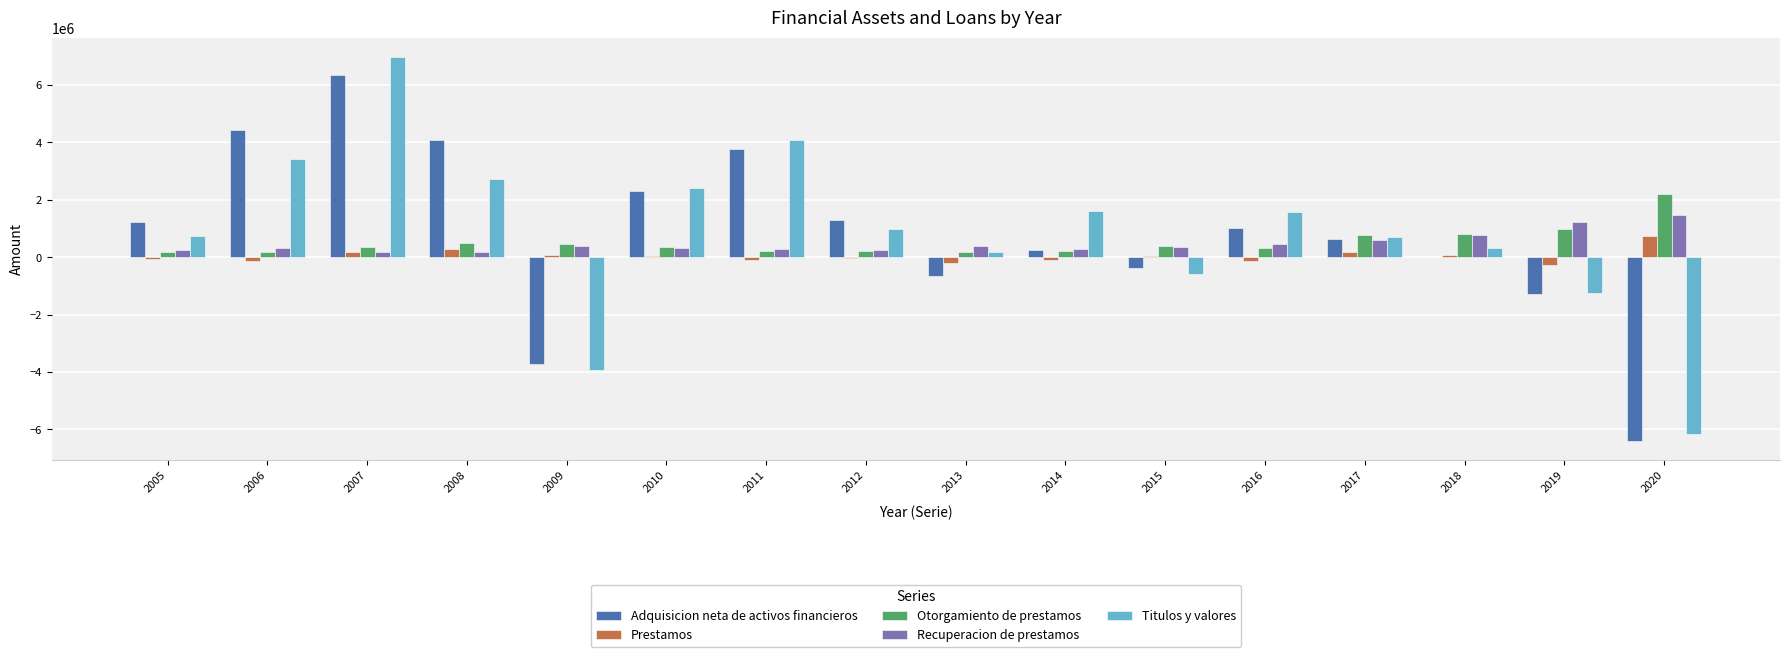

True or false: Adquisicion neta de activos financieros has a value of 18633 at 2018.

True